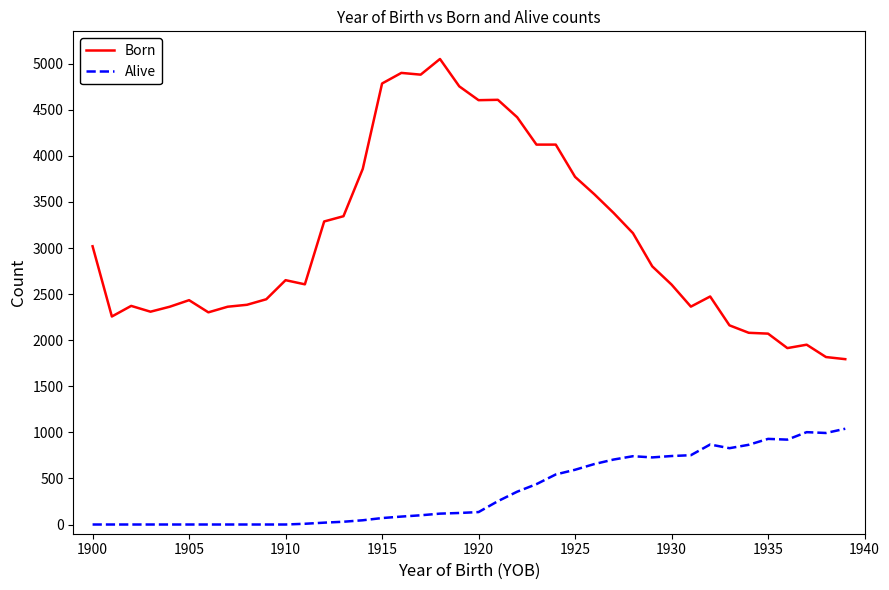

Rank the series by their maximum value, from highest to lowest.

Born, Alive